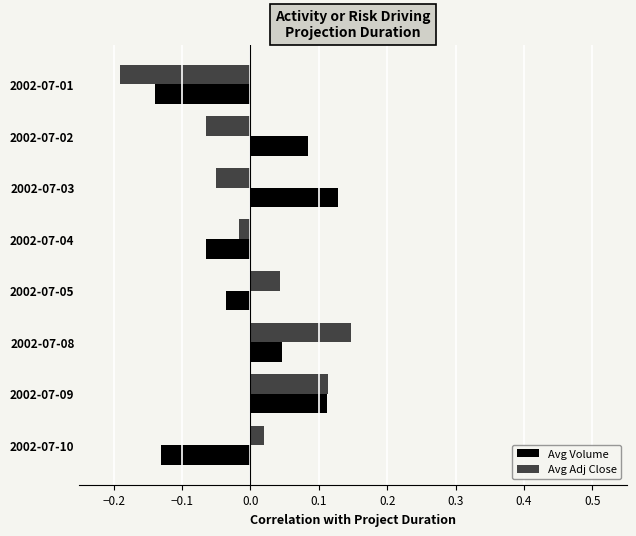

Which series has the largest range (max minus min)?

Avg Adj Close